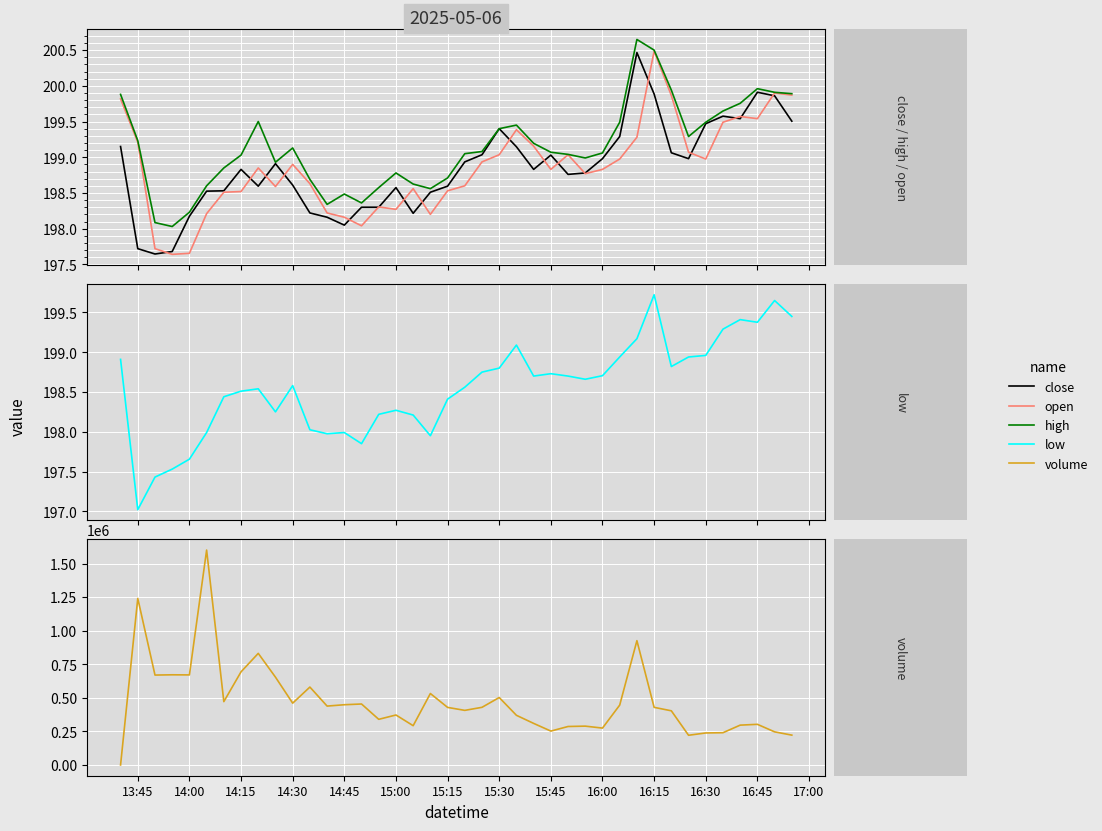

True or false: close and low cross at least once.

False